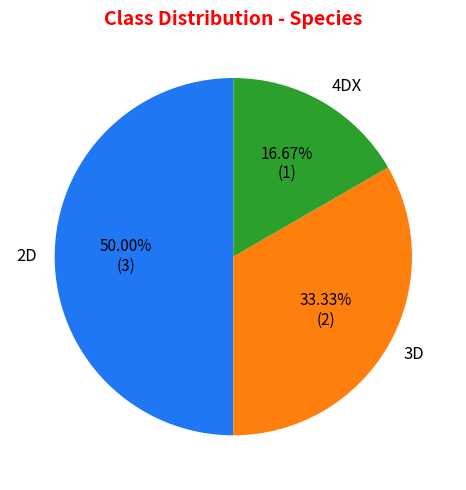

To the nearest percent, what is the combined percentage of 2D and 4DX?

67%